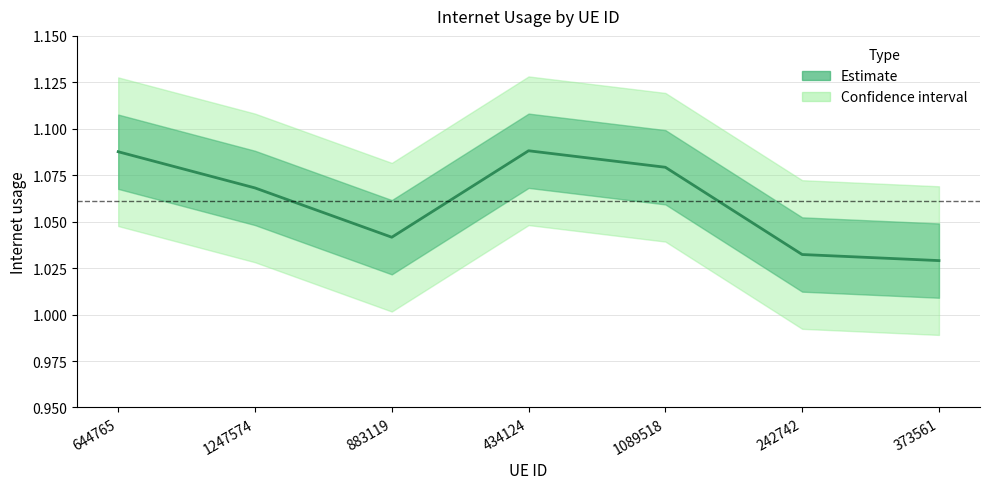

What is the label of the 1st point from the right?

373561